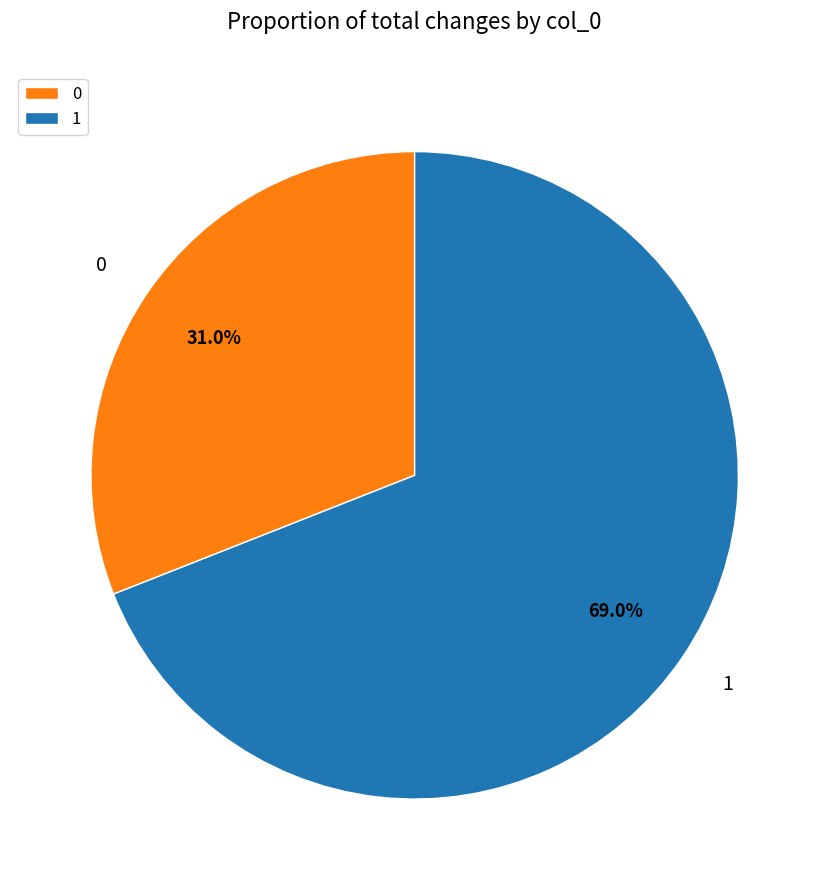

The 1 slice represents 82% of the pie. True or false?

False